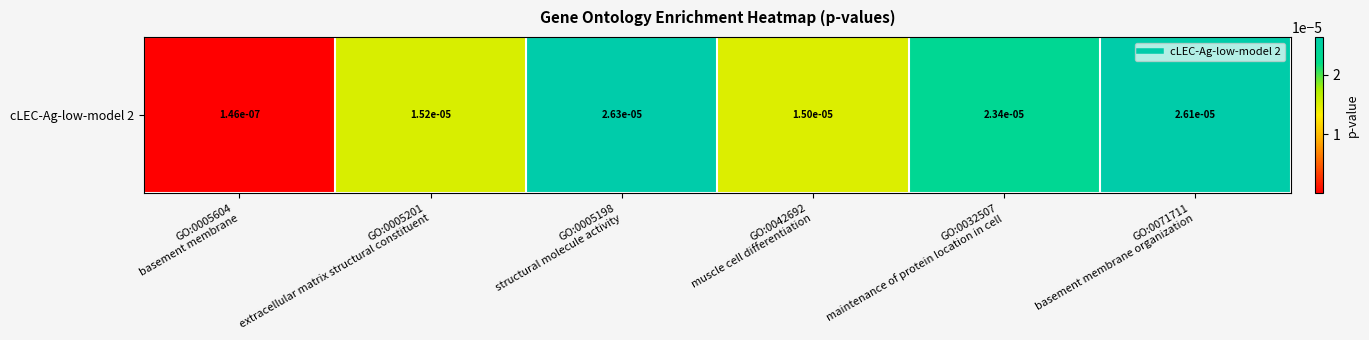

How many series are shown in this chart?

1